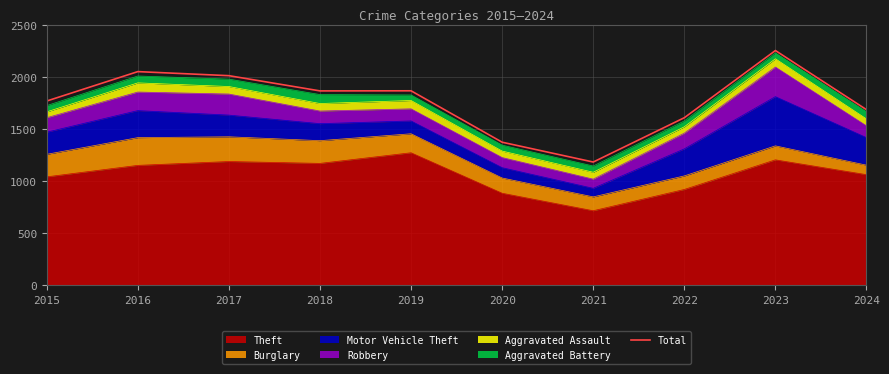

True or false: there are more than 0 points higher than both neighbors.

True